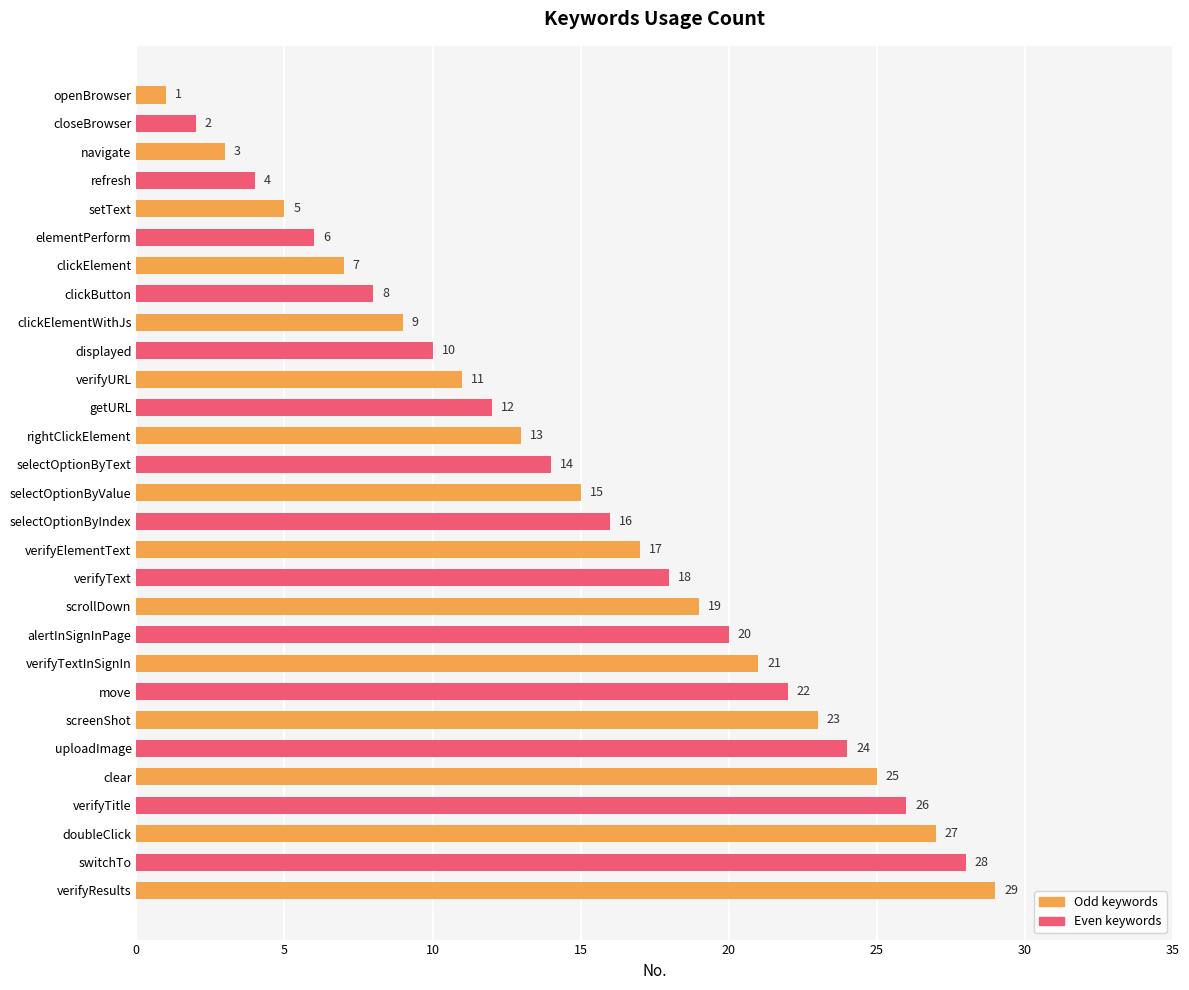

The value at setText is 8. True or false?

False